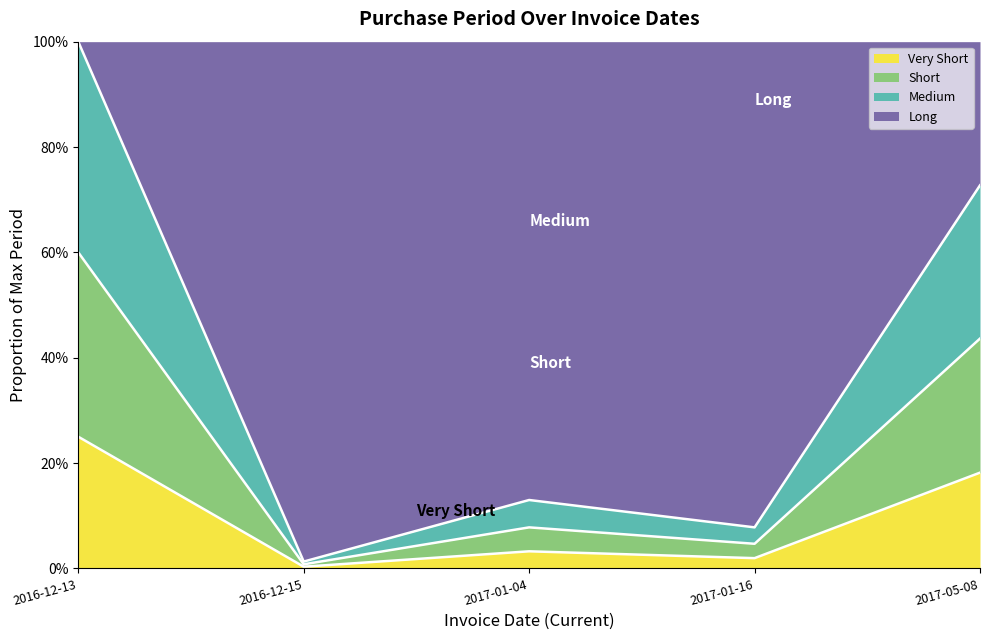

How many data points does each series have?

5